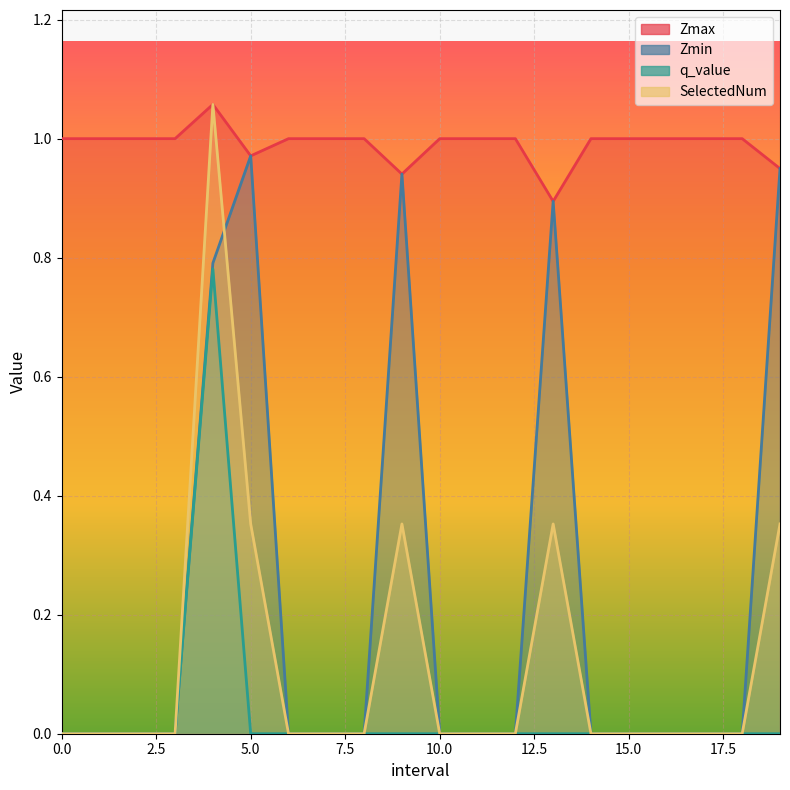

The q_value series shows 1.1 at 4.0. True or false?

False